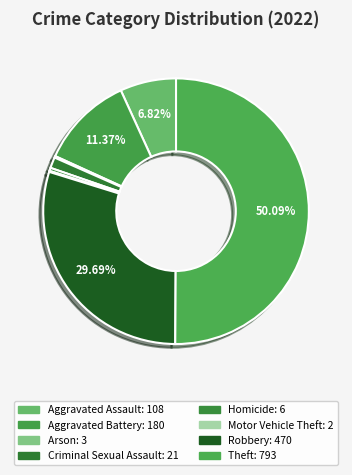

The Robbery slice represents 41% of the pie. True or false?

False